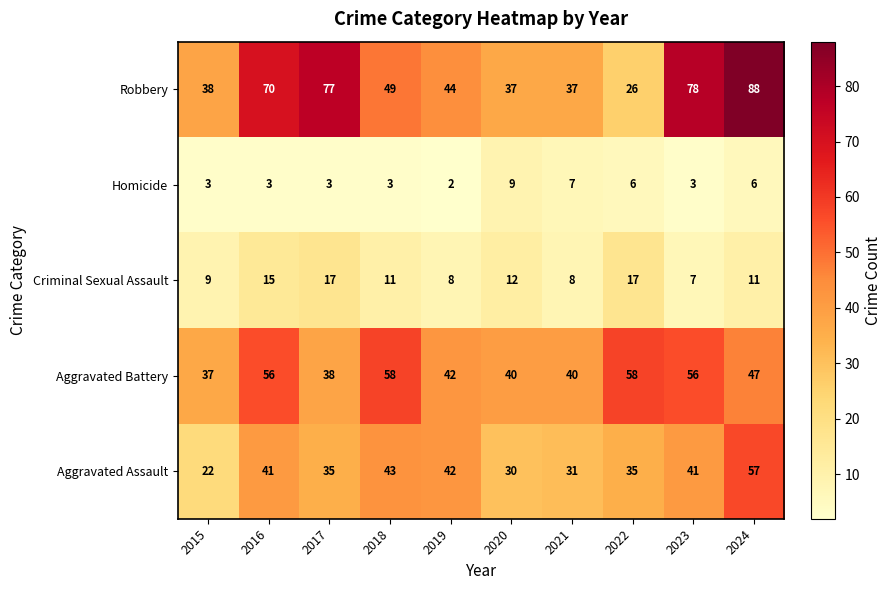

At which category is the sum across all series the highest?

2024